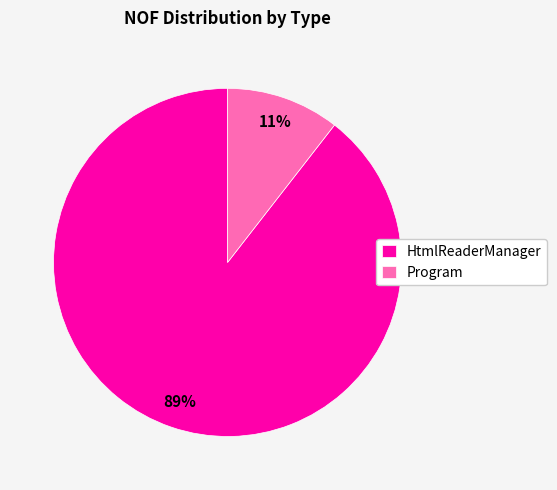

Combined, do Program and HtmlReaderManager account for over 50%?

Yes